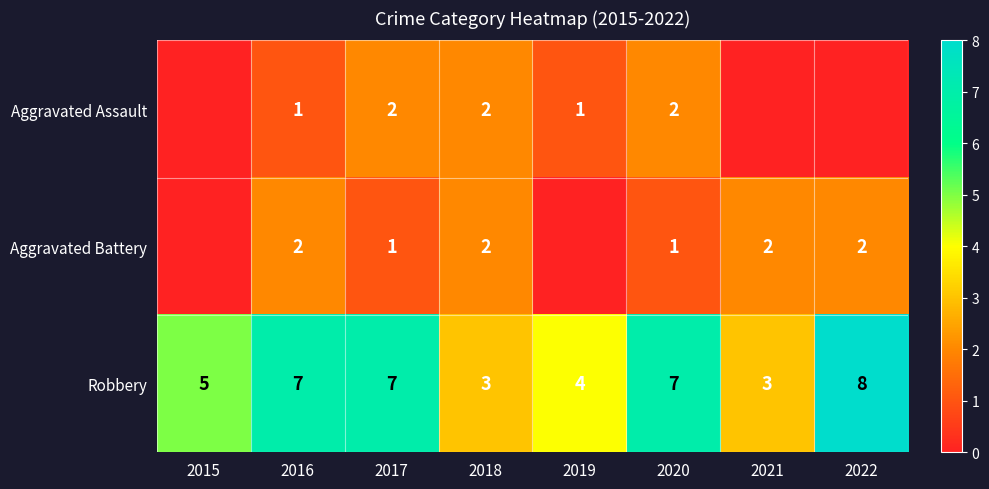

What is the total value across all series at 2015?

5